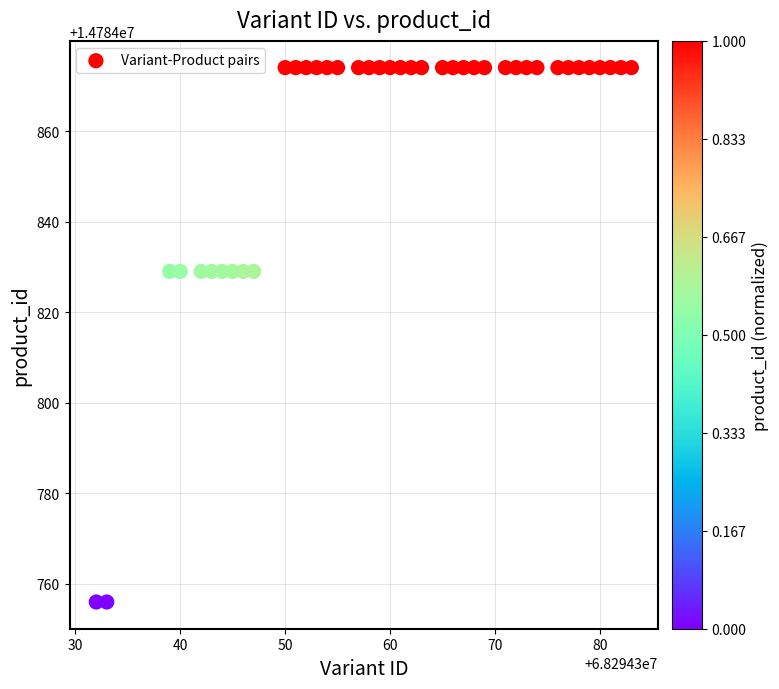

What is the range of Y values (max minus min)?

118